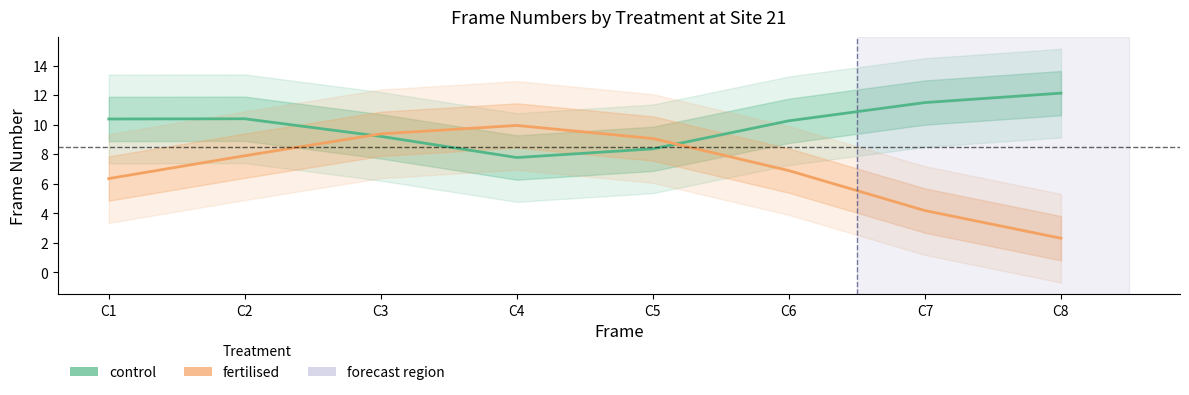

Which series has the largest total across all categories?

control